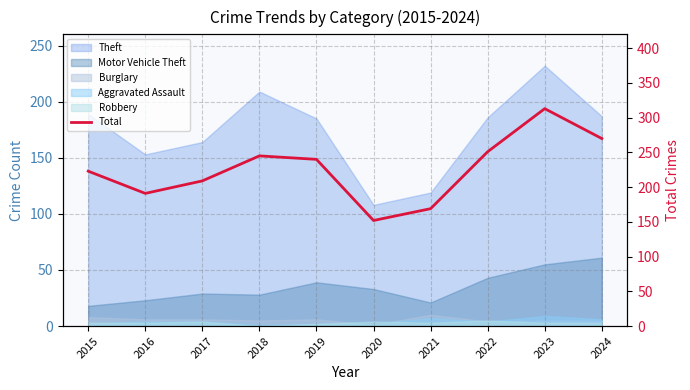

What is the sum of the values at 2022 and 2015?

474